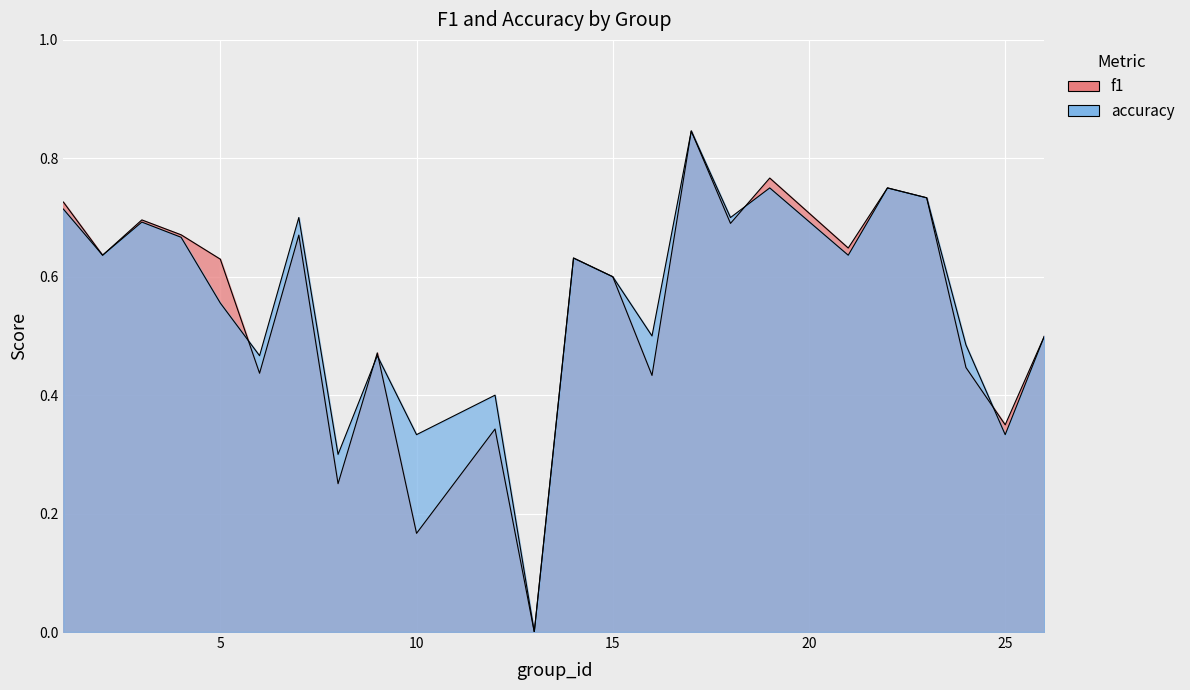

List the labels in order of accuracy value, smallest first.

13, 8, 10, 25, 12, 6, 9, 24, 16, 26, 5, 15, 14, 2, 21, 4, 3, 7, 18, 1, 23, 19, 22, 17